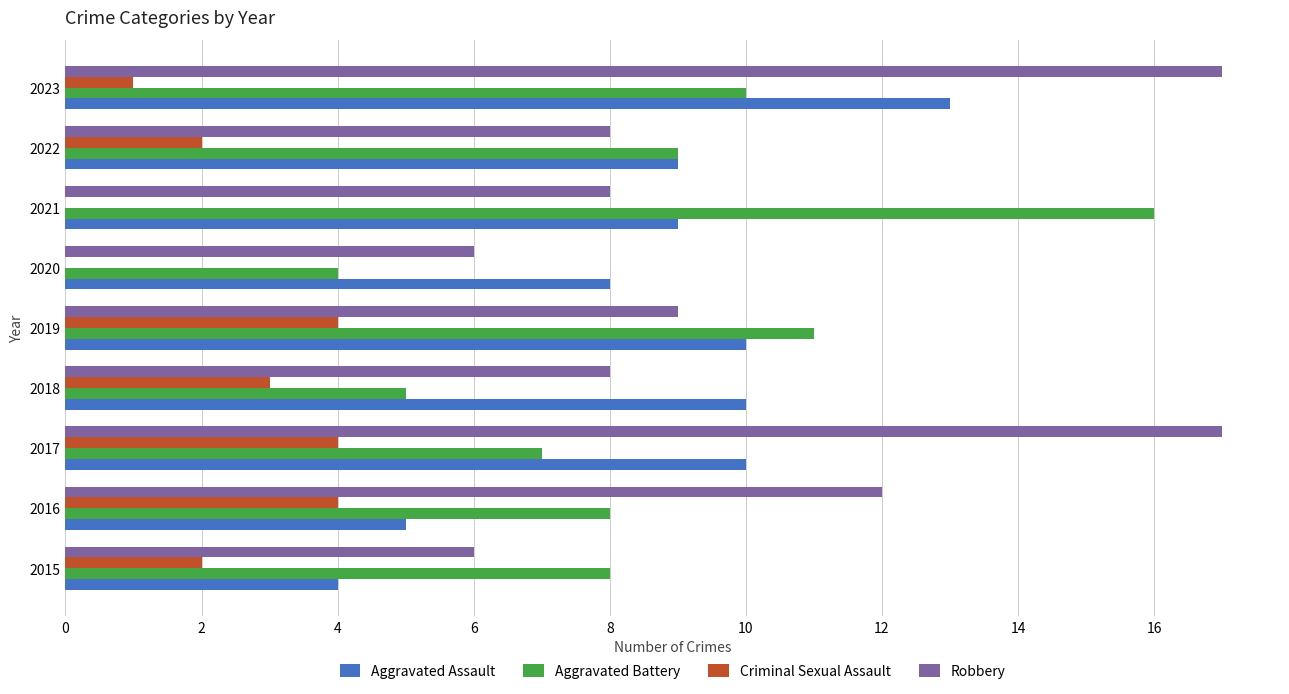

How many data points does each series have?

9